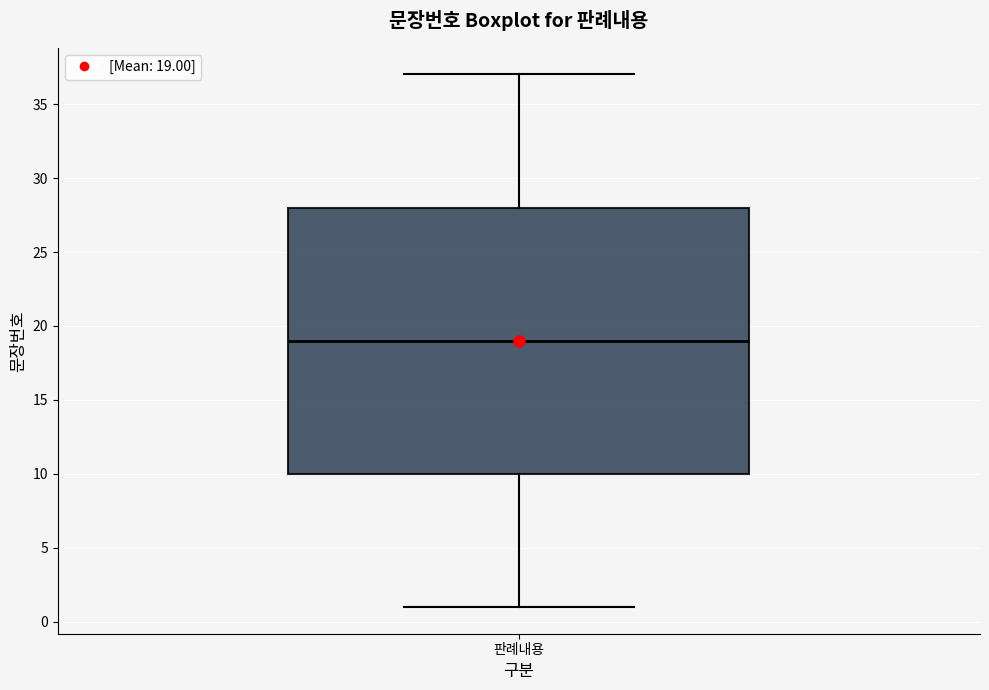

Transcribe this box plot: give where the median line is, the range the box spans, and where the two whiskers end, as read against the y-axis. The values are not printed on the chart, so give them approximately, as read against the axis.

median 19, box 10 to 28, whiskers 1 to 37